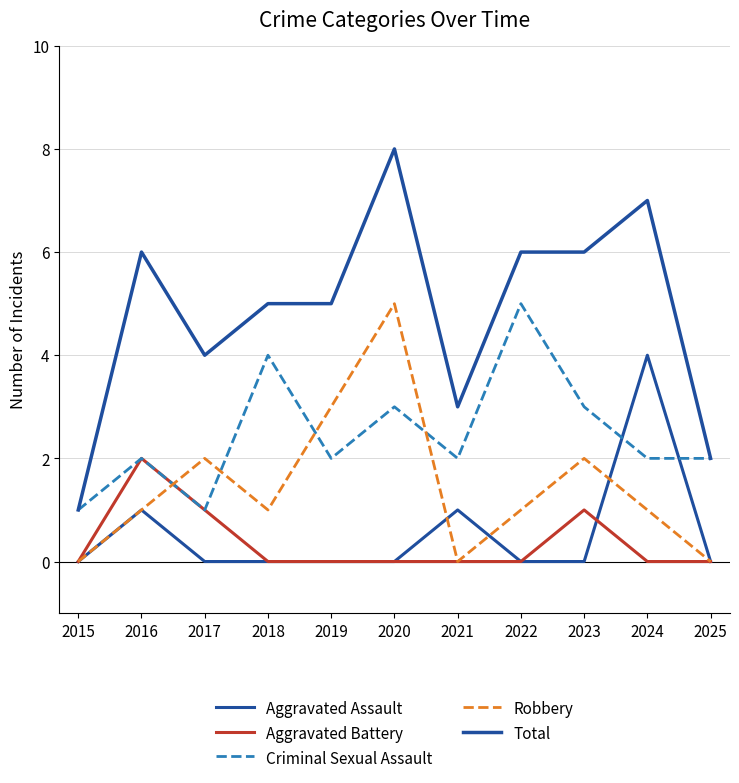

True or false: Robbery and Total cross at least once.

False